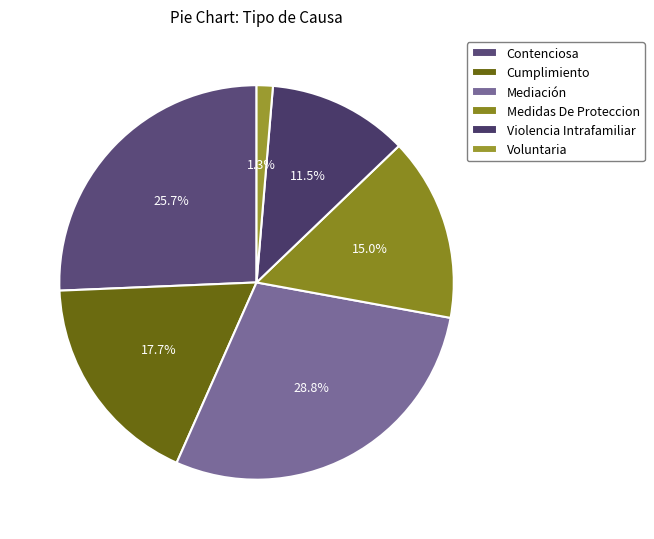

To the nearest percent, what portion does Contenciosa represent?

26%